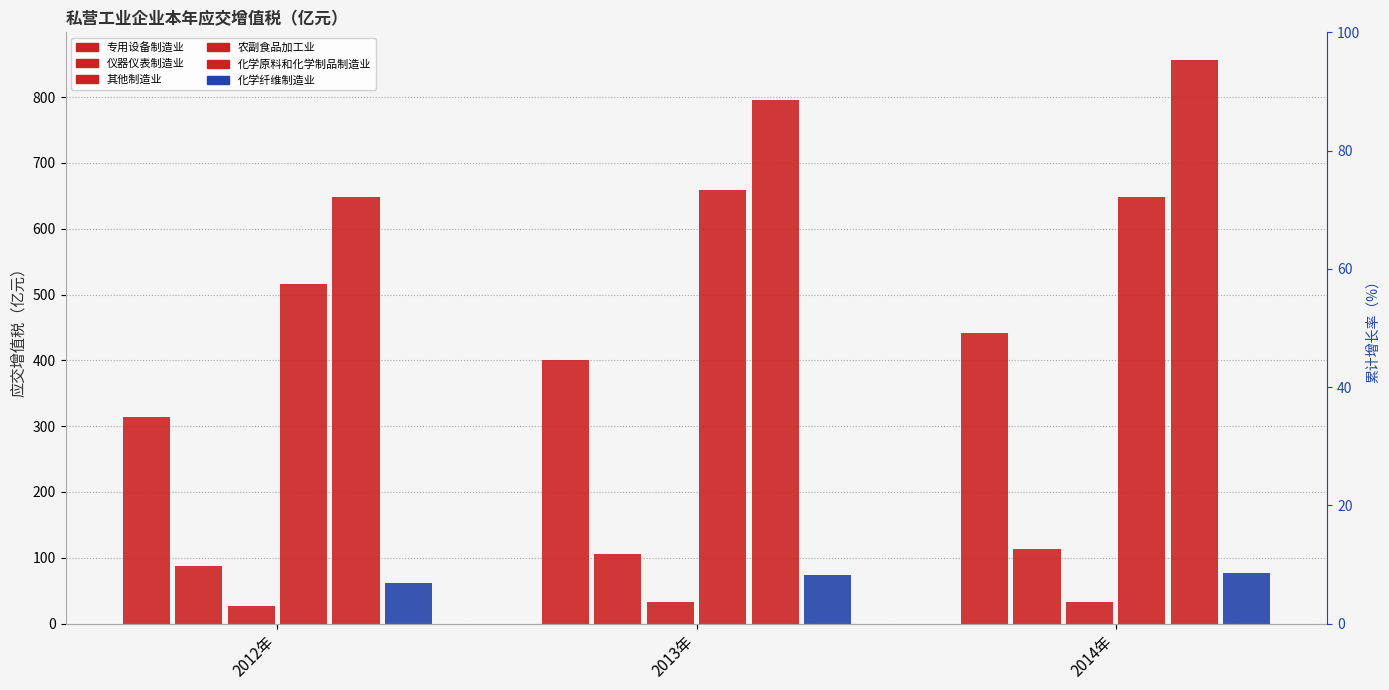

Reading left to right, transcribe all the data shown in this chart.

专用设备制造业: 313.6	400.9	441.3
仪器仪表制造业: 86.8	105.0	113.2
其他制造业: 27.1	32.4	32.1
农副食品加工业: 516.4	658.9	647.5
化学原料和化学制品制造业: 648.5	796.1	855.7
化学纤维制造业: 61.3	73.3	77.4